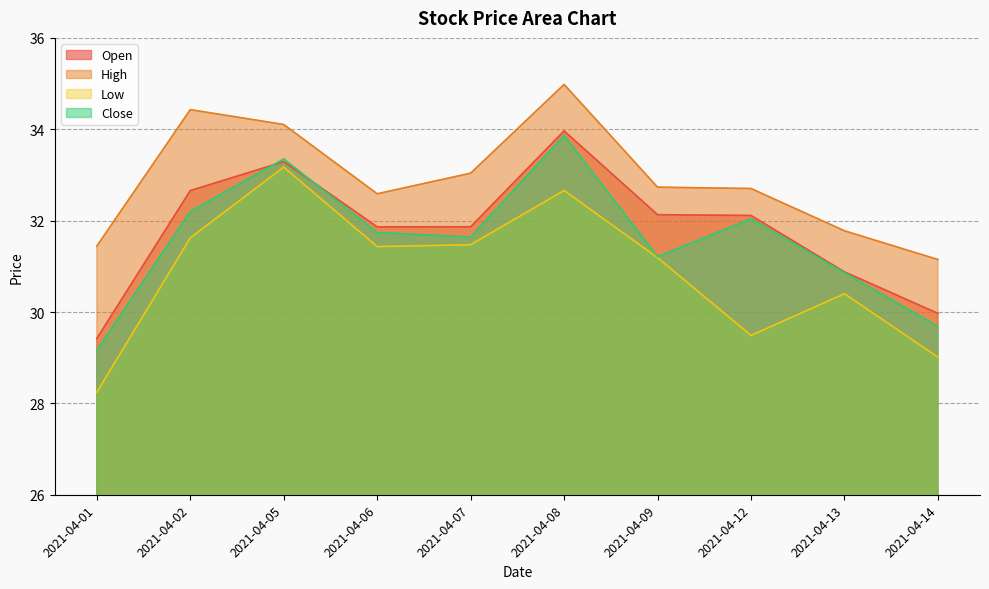

What is the value of the Low point at the 10th from the left?

29.0